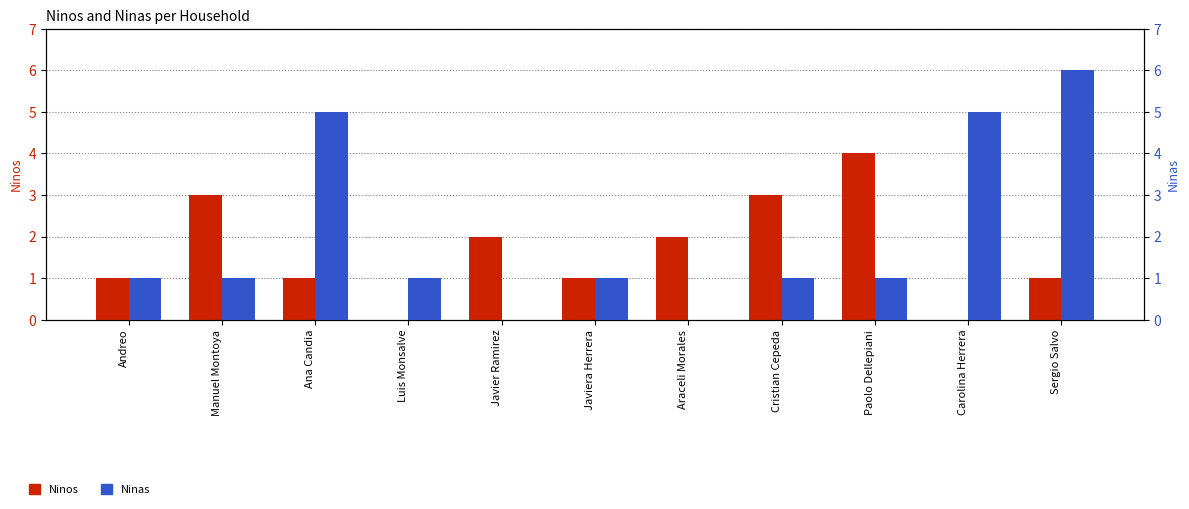

Does the chart contain any negative values?

No